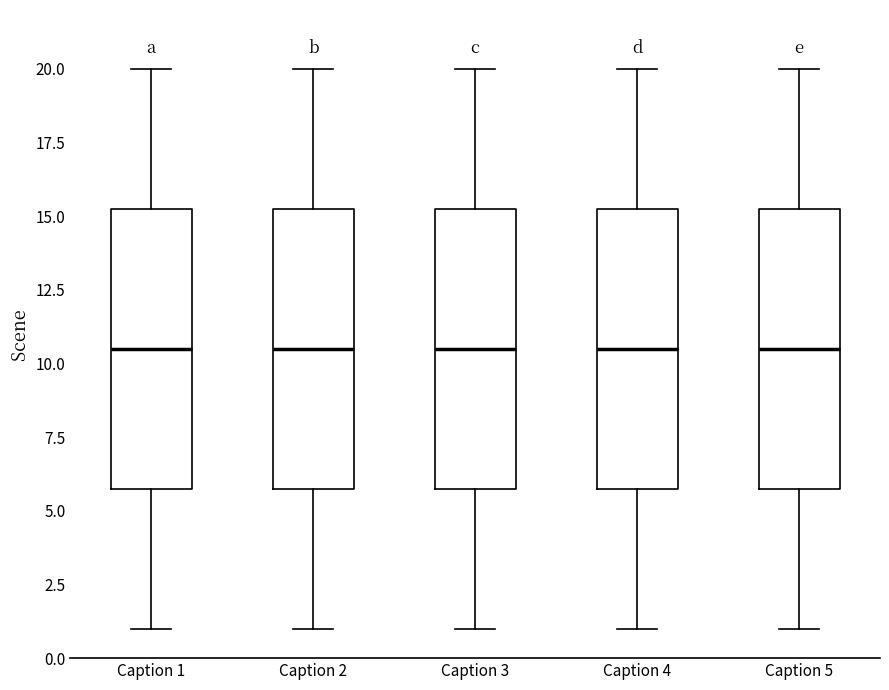

Reading left to right, transcribe this box plot: for each box, give where its median line is, the range the box spans, and where its two whiskers end, as read against the y-axis. The values are not printed on the chart, so give them approximately, as read against the axis.

Caption 1: median 10.5, box 6.0 to 15.5, whiskers 1.0 to 20.0
Caption 2: median 10.5, box 6.0 to 15.5, whiskers 1.0 to 20.0
Caption 3: median 10.5, box 6.0 to 15.5, whiskers 1.0 to 20.0
Caption 4: median 10.5, box 6.0 to 15.5, whiskers 1.0 to 20.0
Caption 5: median 10.5, box 6.0 to 15.5, whiskers 1.0 to 20.0